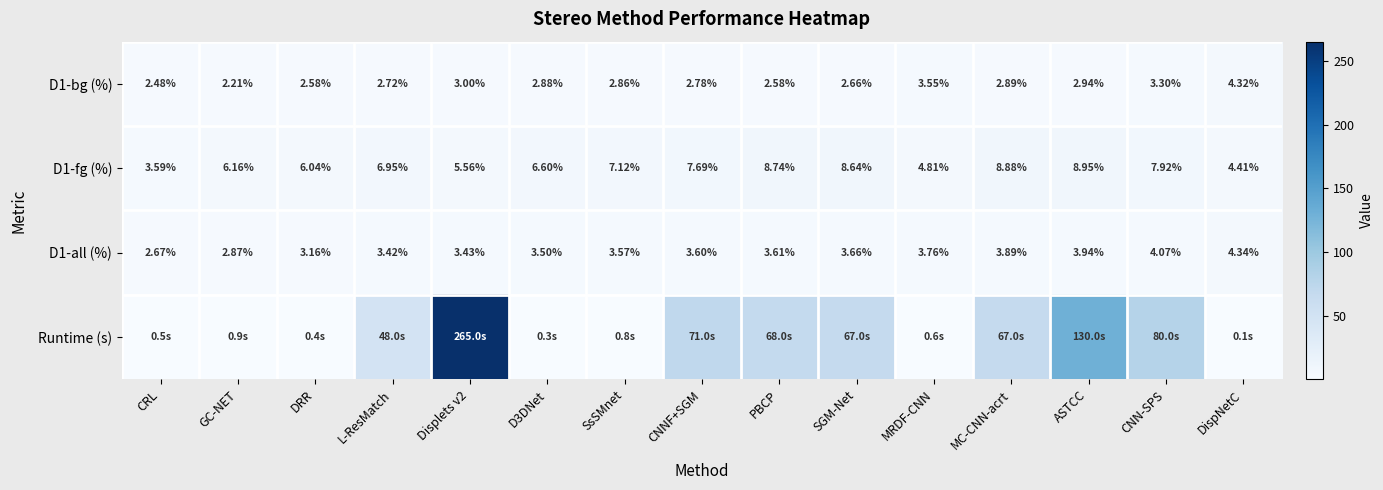

Where does the D1-fg (%) series first go above 6?

GC-NET